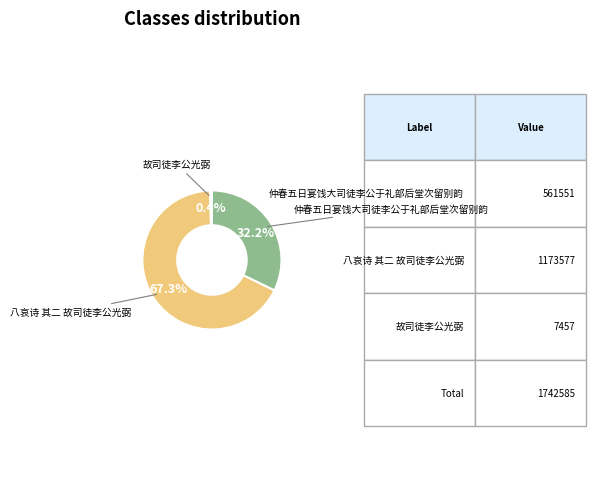

Is there a majority slice in this chart?

Yes